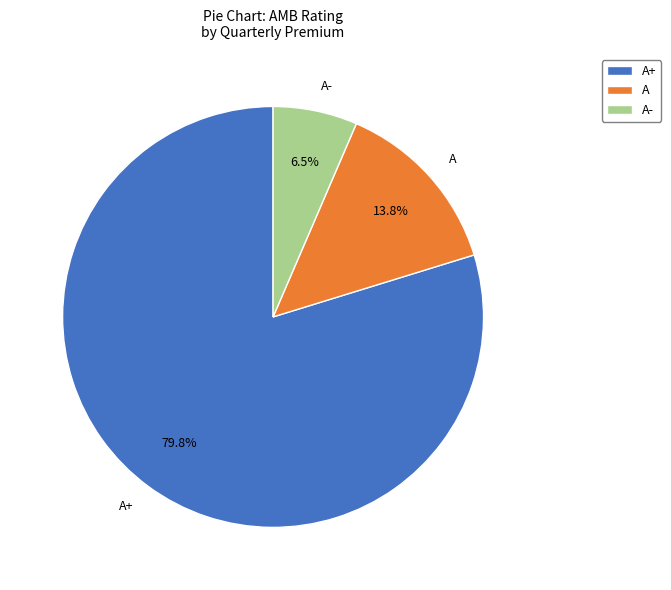

Which slice is the smallest?

A-